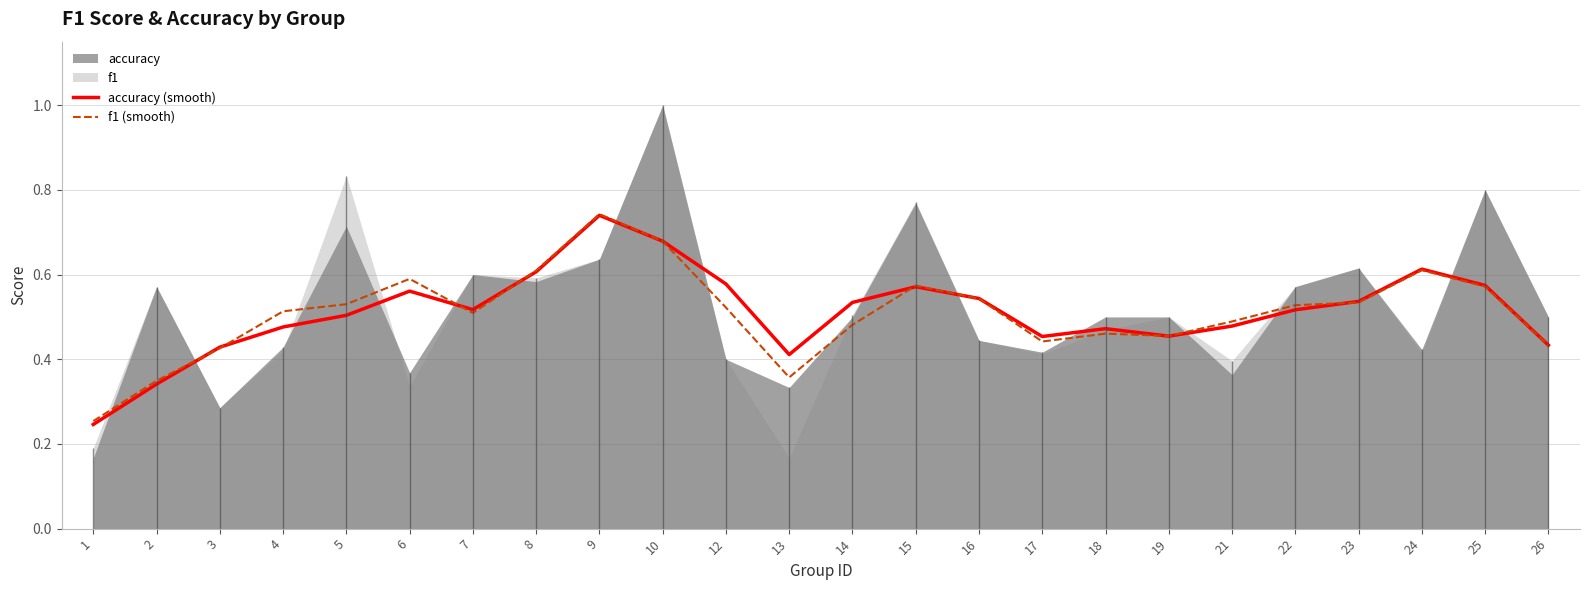

Which has a higher value, 23 or 15?

15